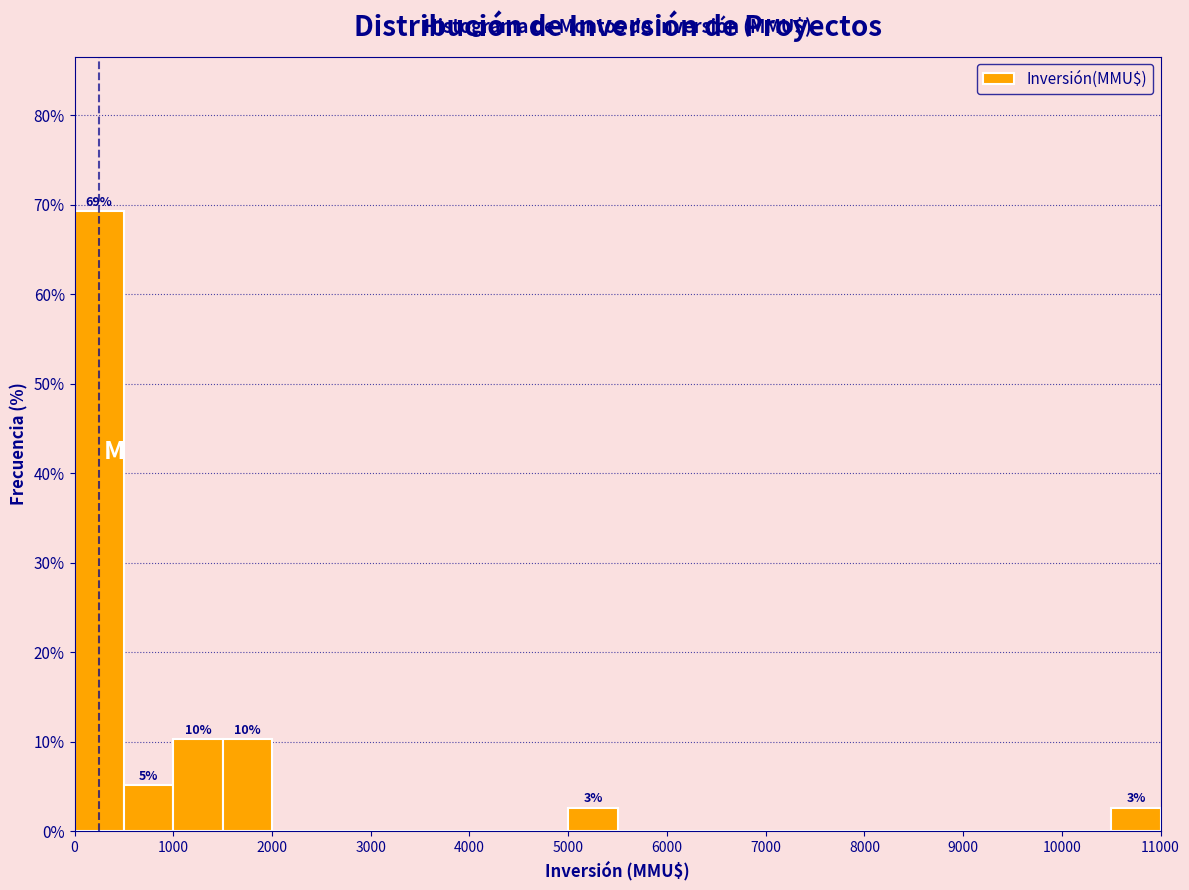

Which range on the x-axis has the tallest bar?

0 to 500